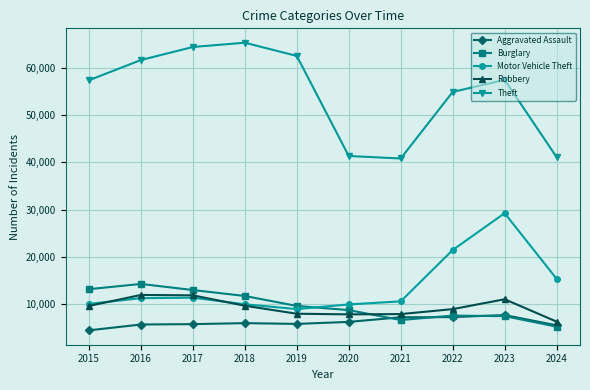

Read the Robbery value at 2016, to the nearest 50.

11950